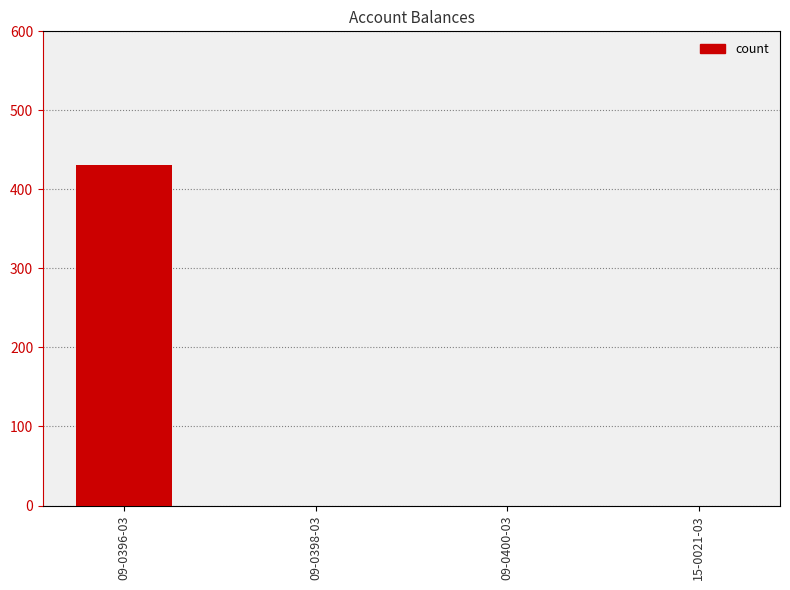

At which category does the chart reach its peak across all series?

09-0396-03